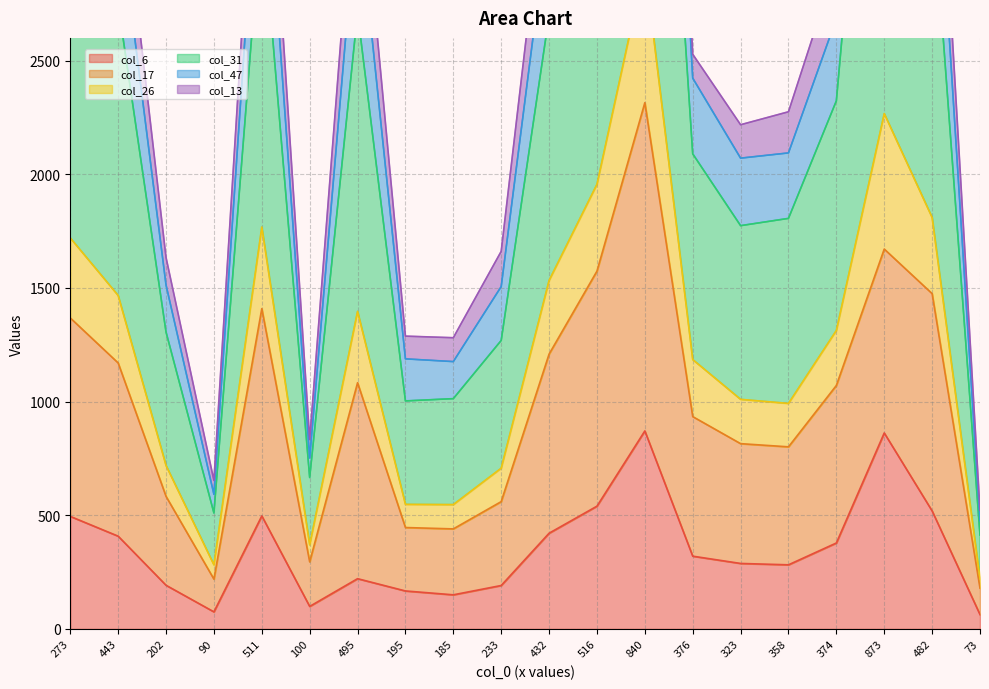

What is the label of the 12th point from the right?

185